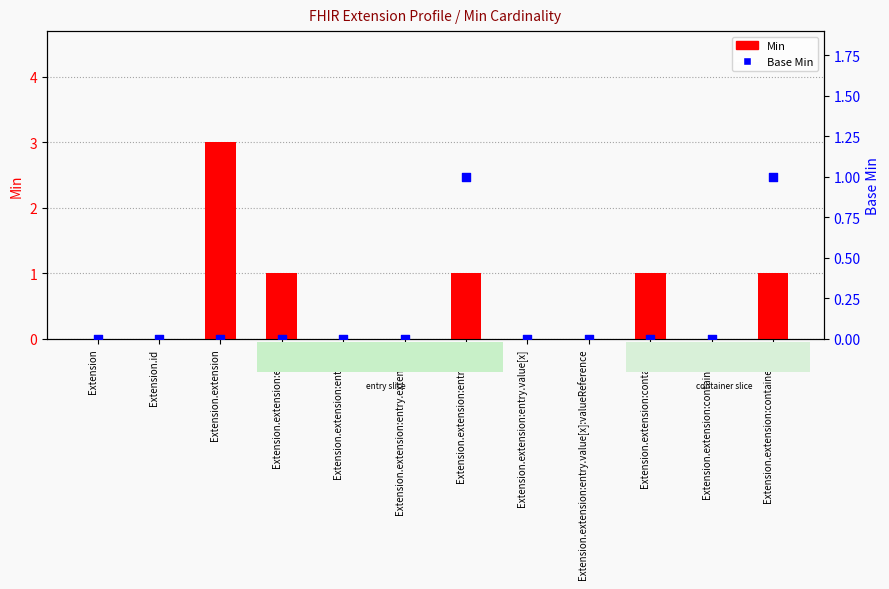

At how many categories does at least one series exceed 0?

5